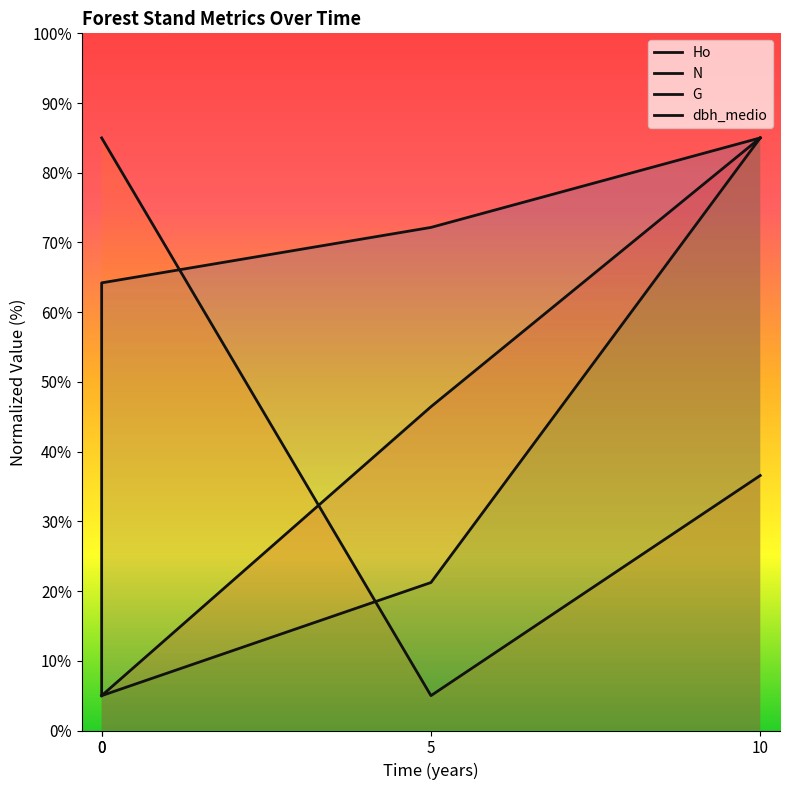

True or false: G has a value of 5.0 at 0.

True